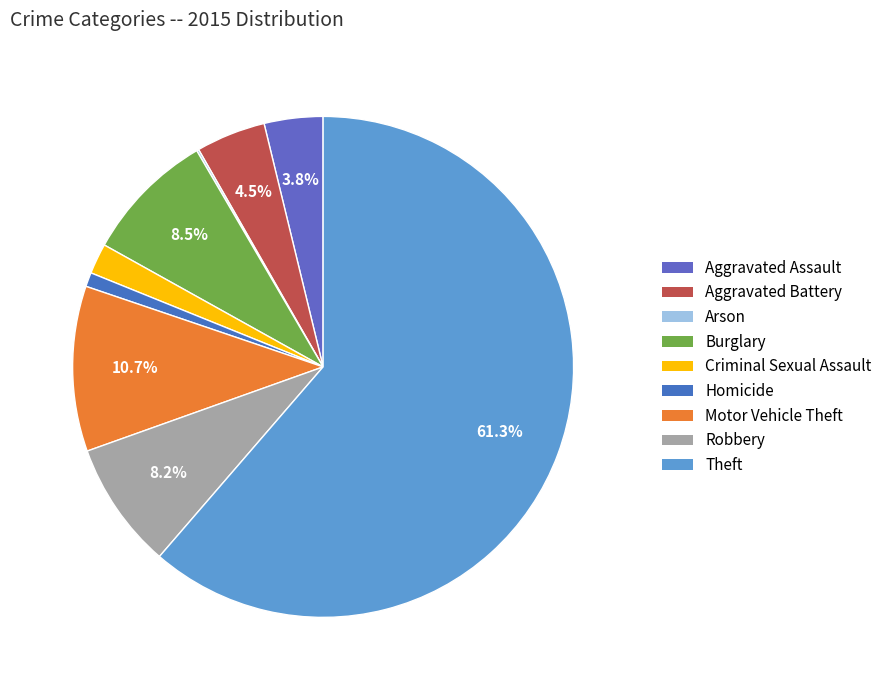

To the nearest percent, what is the difference between the Homicide and Aggravated Battery slice percentages?

4%